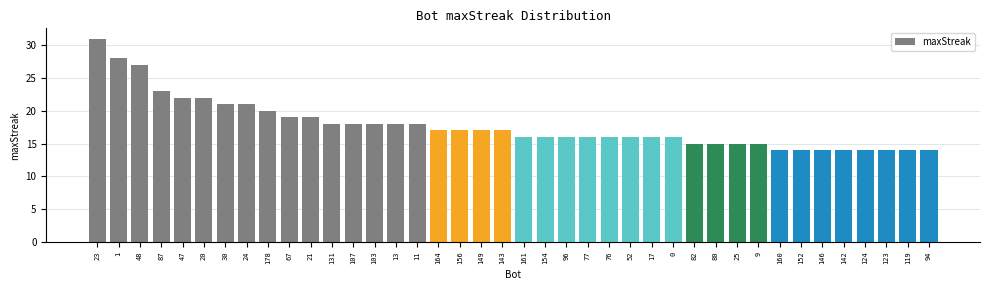

The value at 178 is 20. True or false?

True